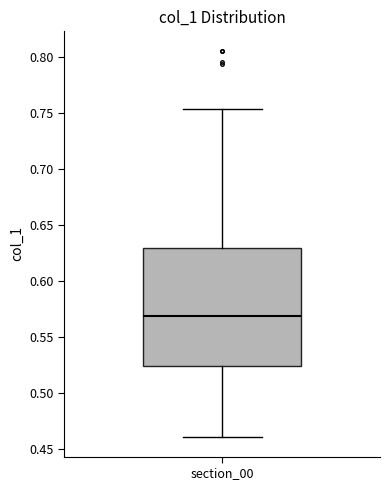

Transcribe this box plot: give where the median line is, the range the box spans, and where the two whiskers end, as read against the y-axis. The values are not printed on the chart, so give them approximately, as read against the axis.

median 0.570, box 0.525 to 0.630, whiskers 0.460 to 0.755